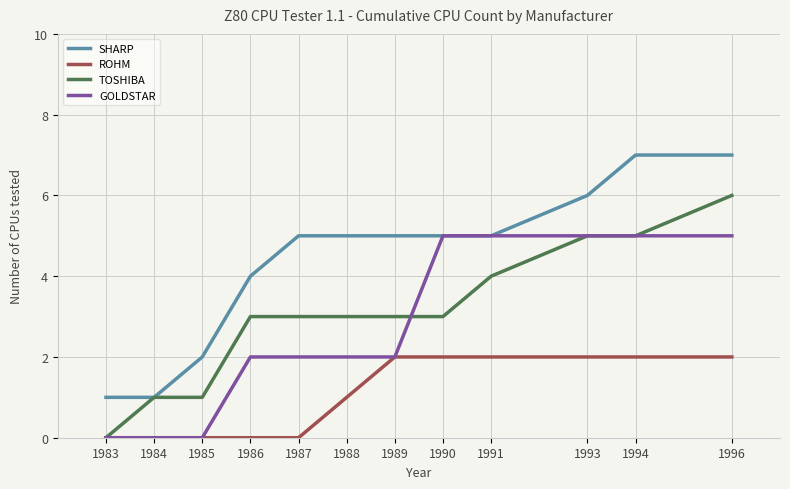

Which series changed the most between 1986 and 1989?

ROHM